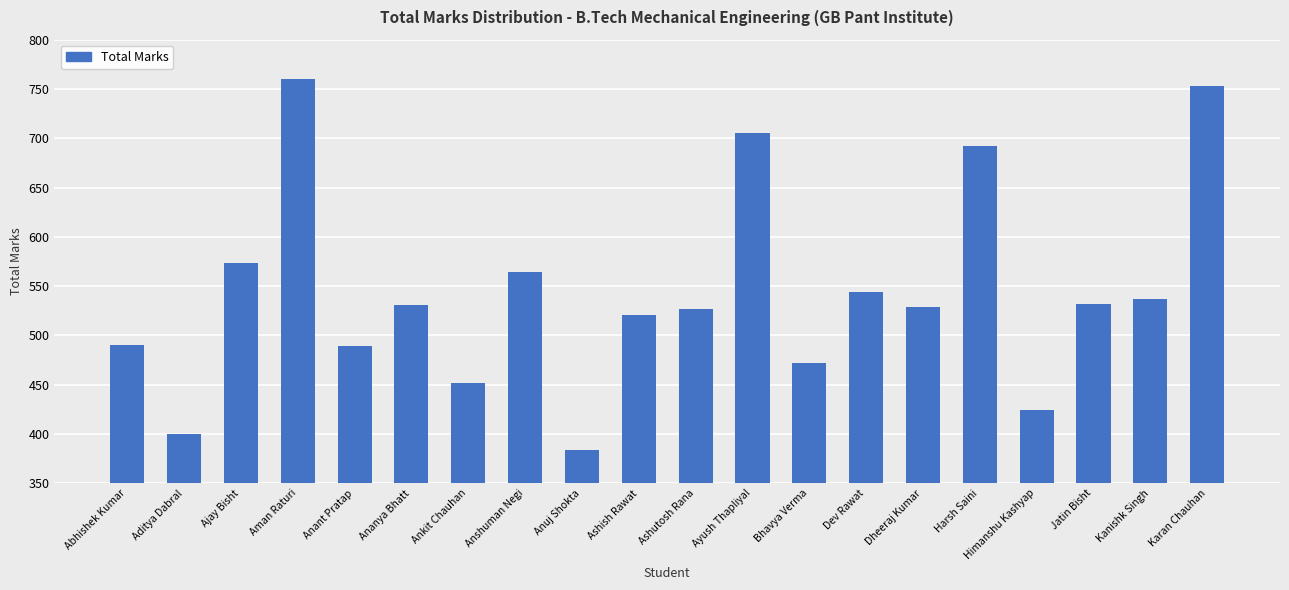

What is the sum of all values?

10879